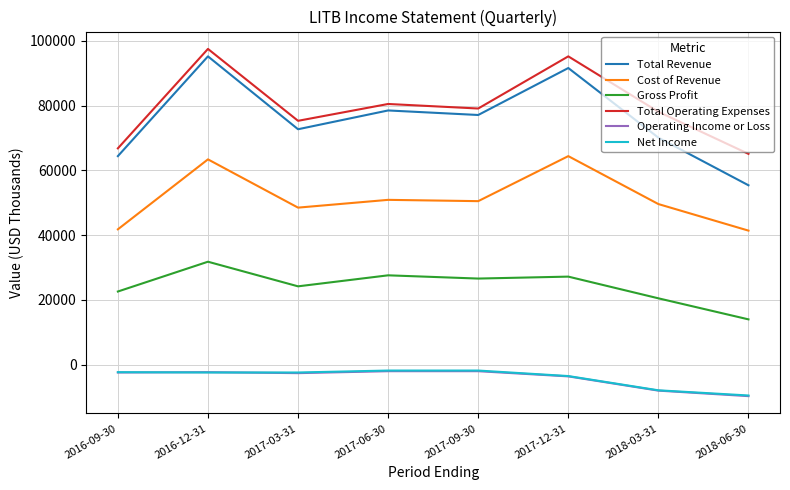

Is the value of Total Operating Expenses at 2018-03-31 greater than the value of Net Income at 2017-12-31?

Yes